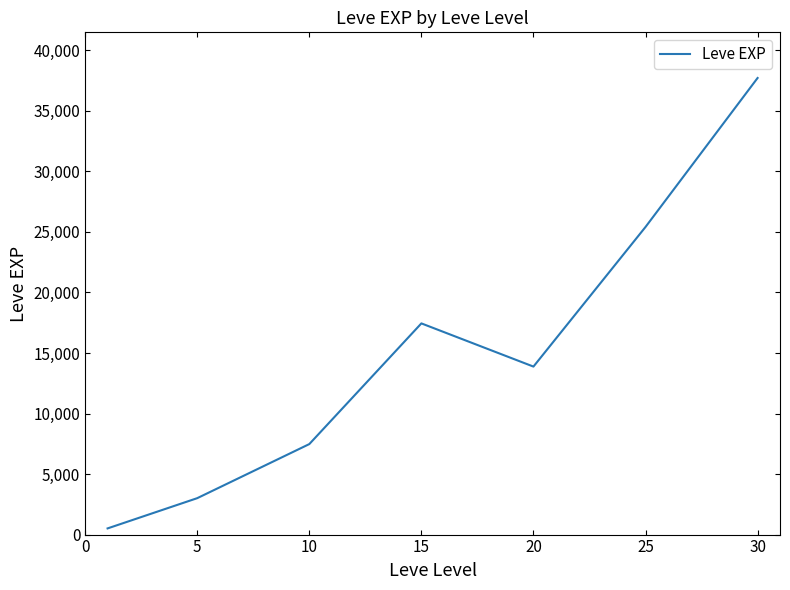

What is the maximum value shown in the chart?

37715.0